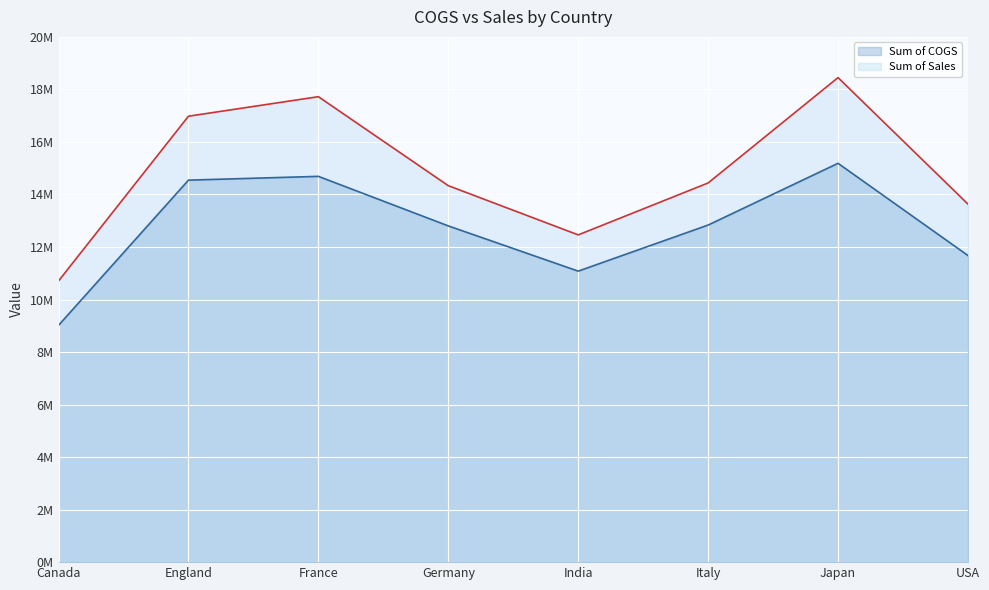

Is it true that Sum of Sales equals 12460672.0 at India?

True